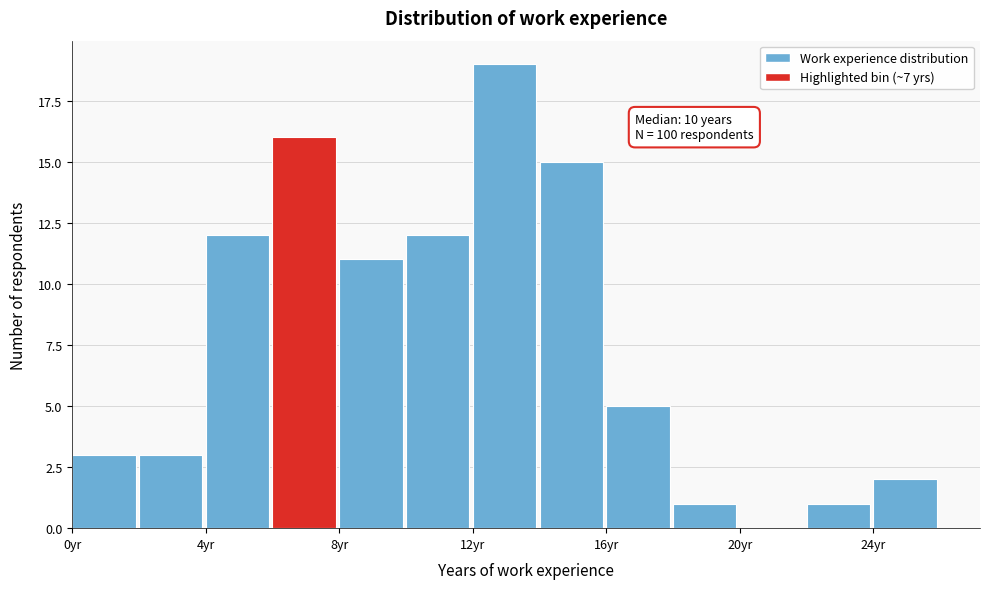

Which range on the x-axis has the tallest bar?

12 to 14